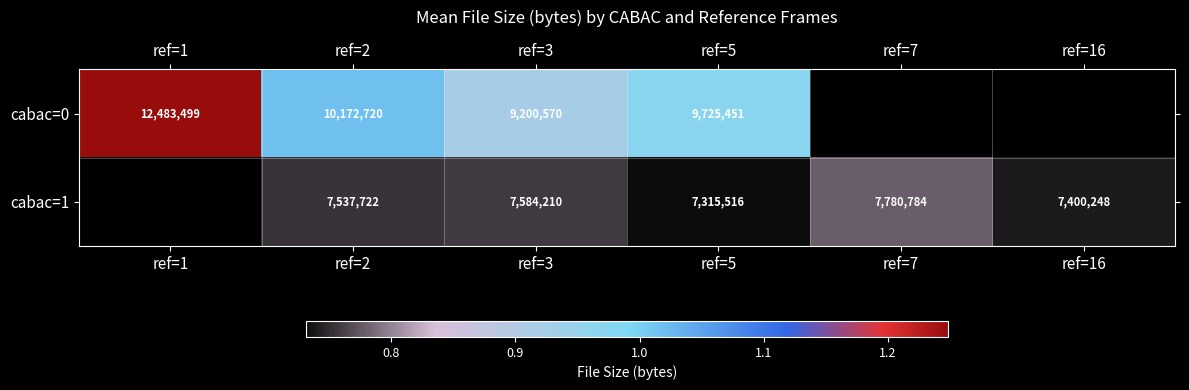

The cabac=0 series shows 9200570 at ref=3. True or false?

True